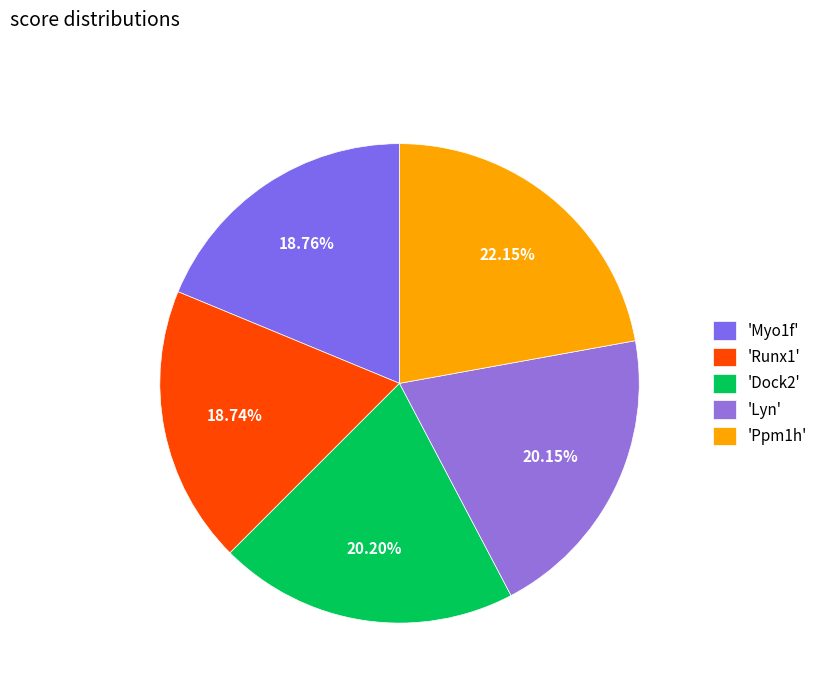

Count the number of slices in the pie.

5